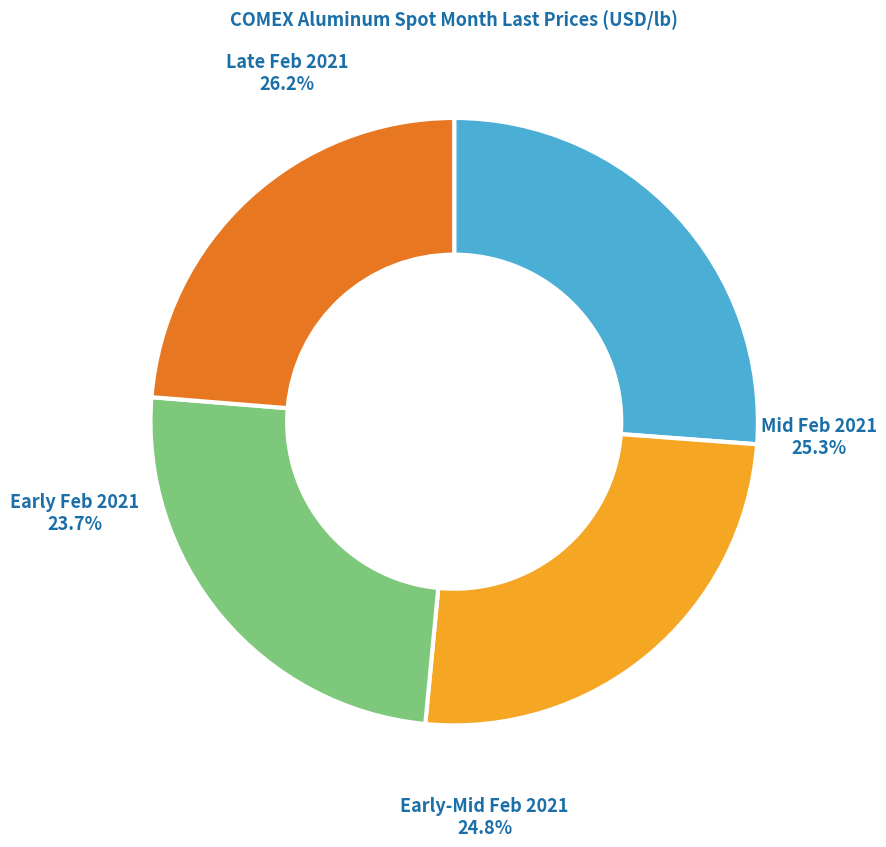

Is 5-Feb-21 the majority of the pie?

No